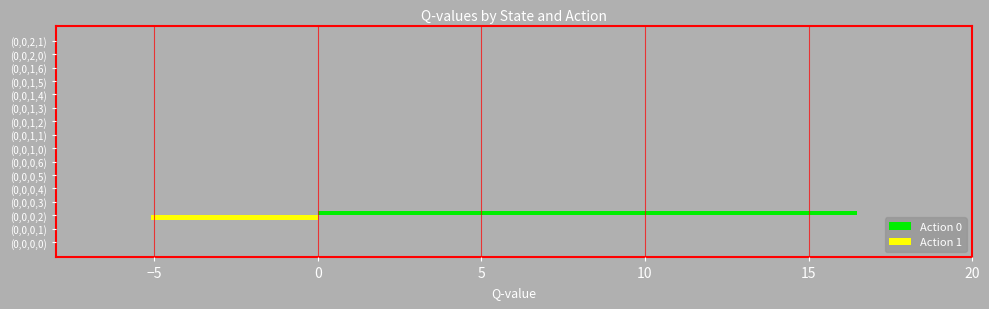

At which label does Action 0 reach its peak?

(0,0,0,2)